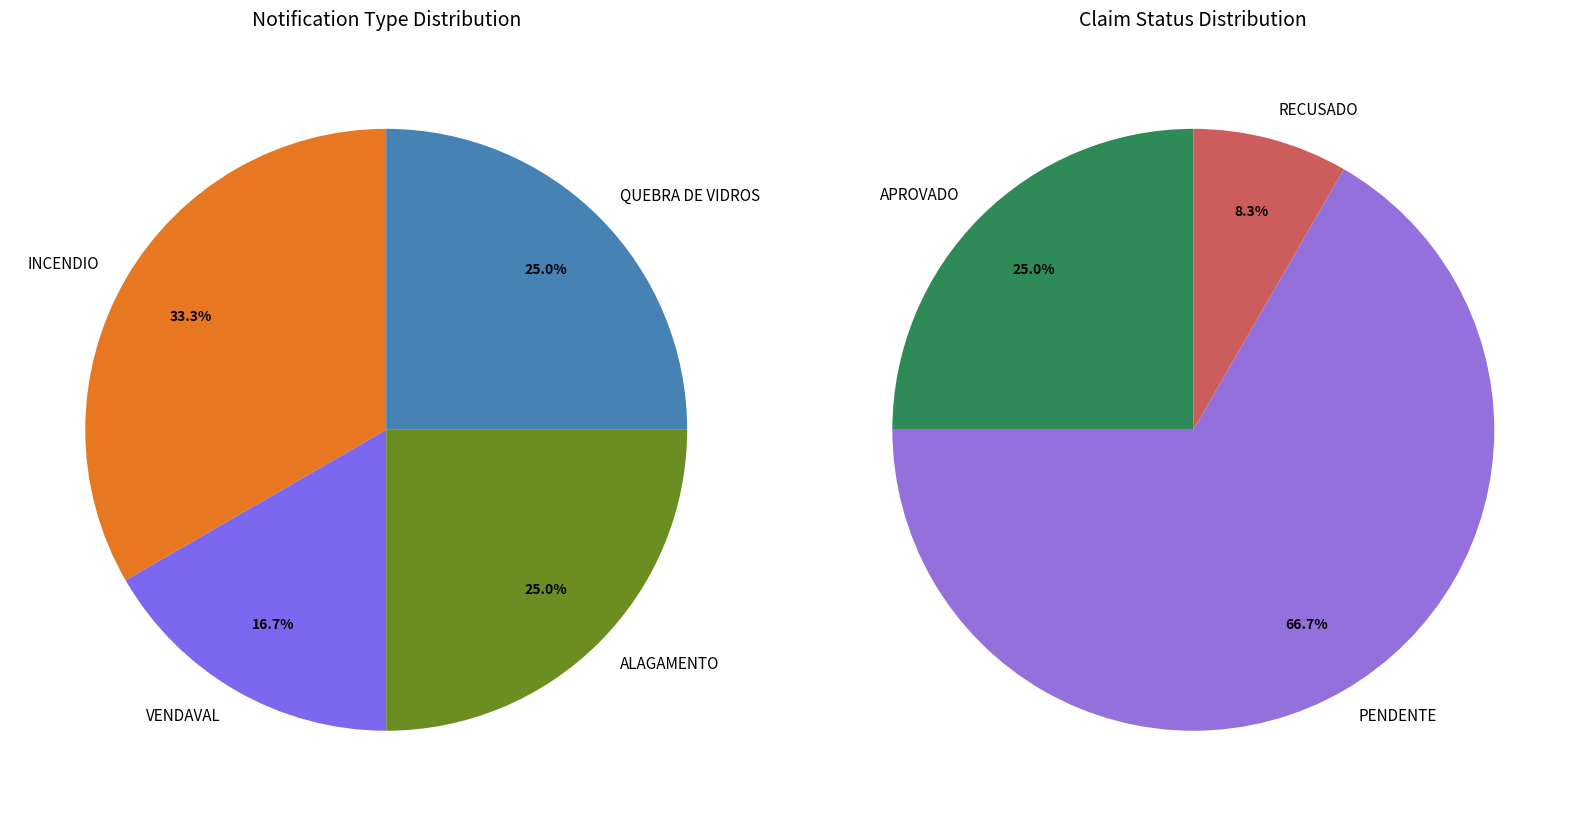

True or false: VENDAVAL accounts for 26% of the total.

False